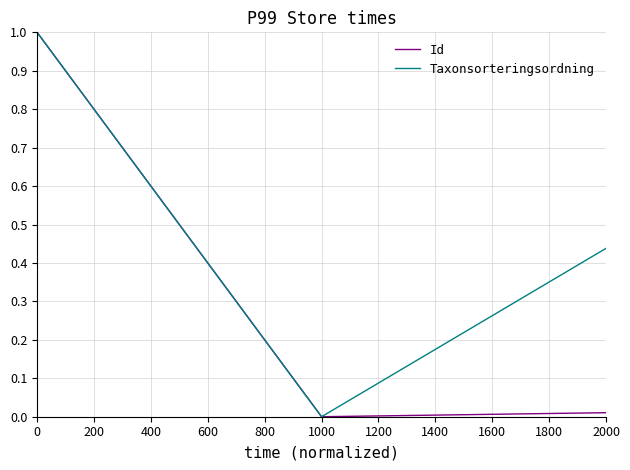

How many distinct data groups are displayed?

2